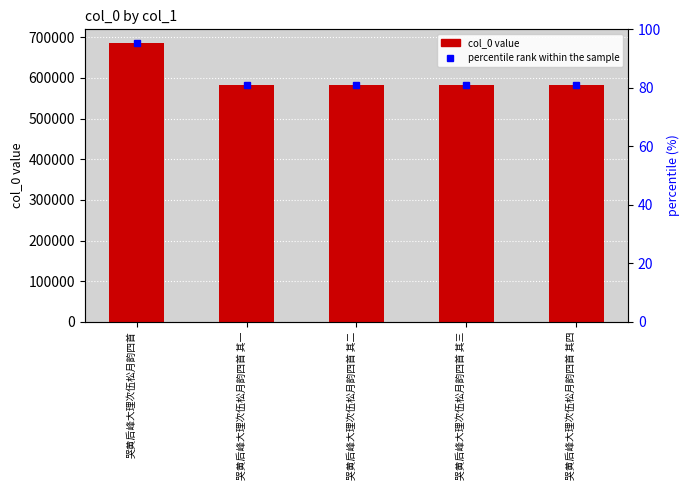

True or false: the data shows 986238 at 哭黄后峰大理次伍松月韵四首 其二.

False